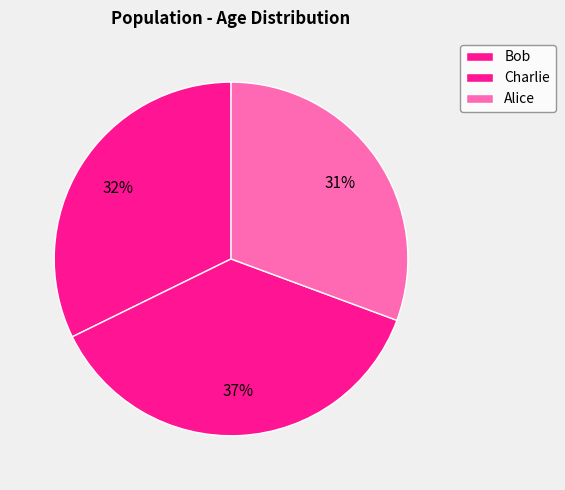

Count the number of slices in the pie.

3